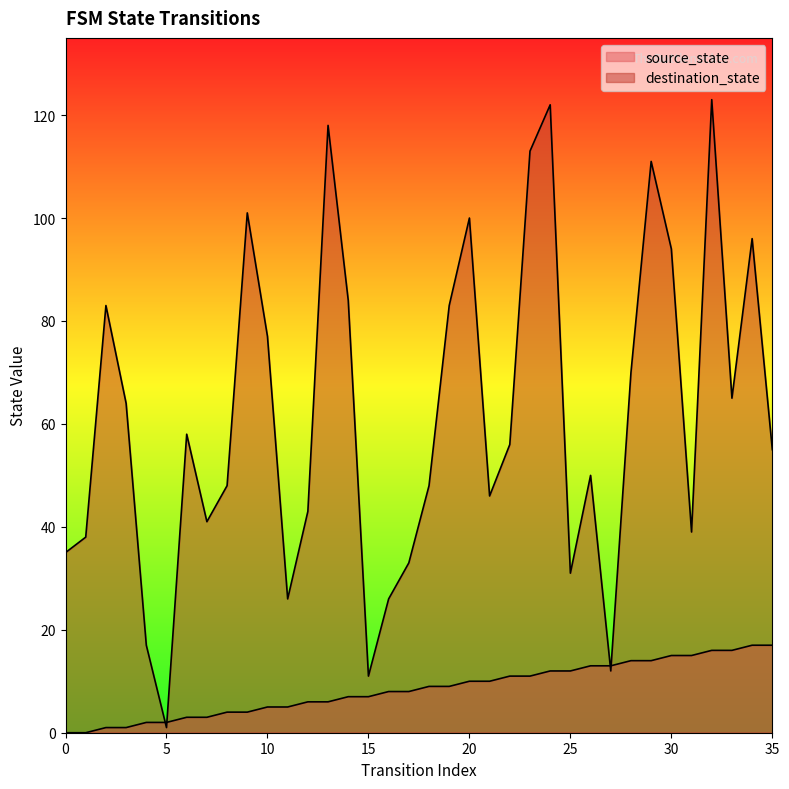

How many lines are shown in the chart?

2